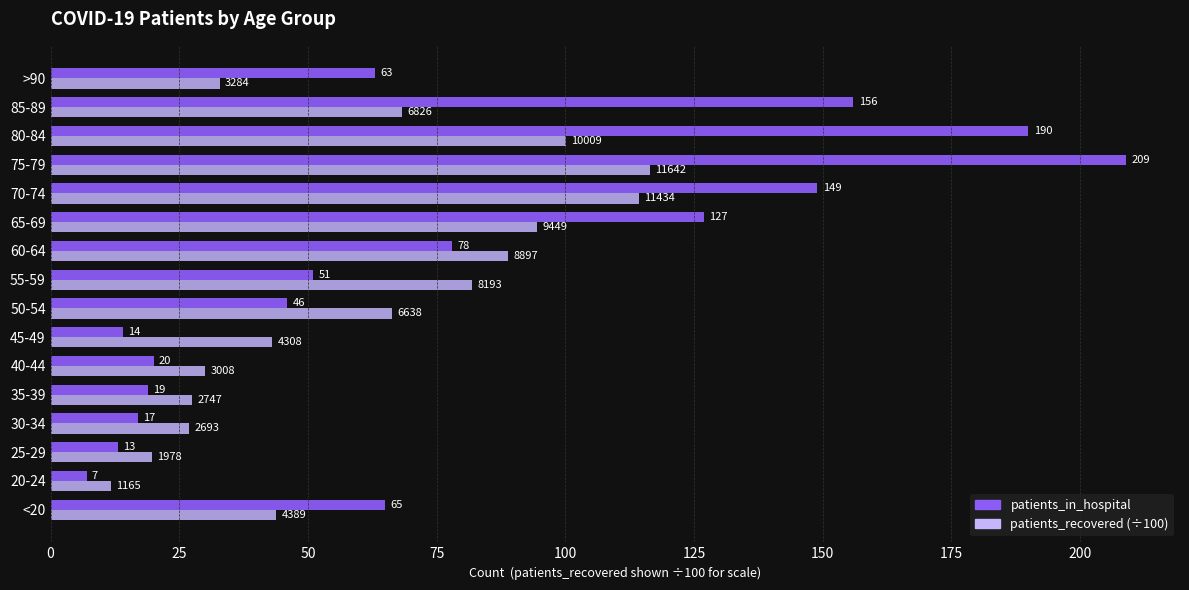

Count the number of data series in this chart.

2